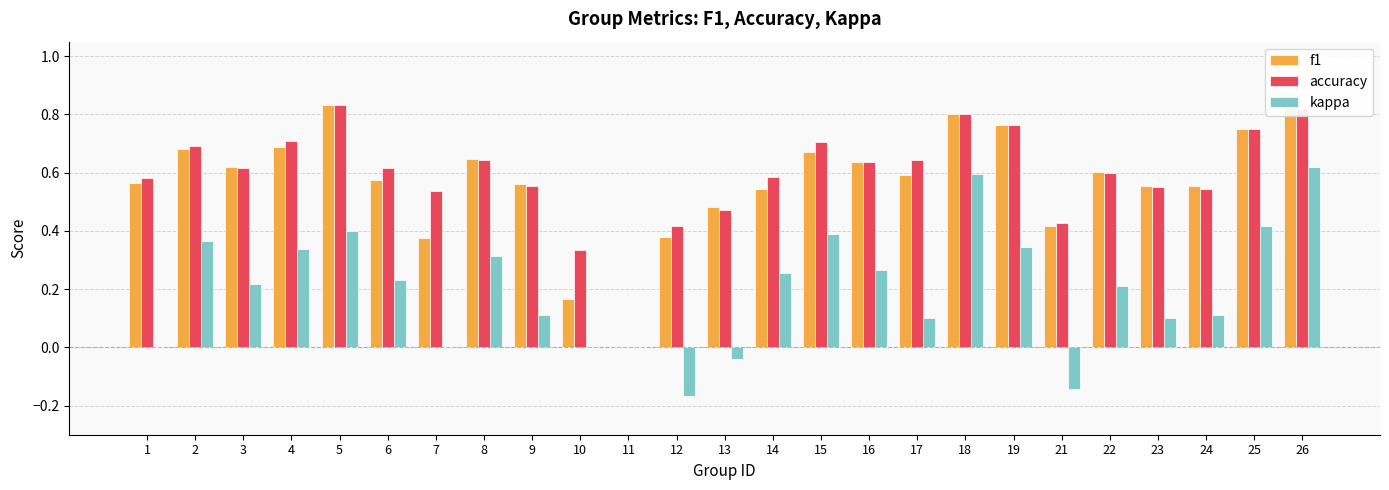

How many distinct data groups are displayed?

3